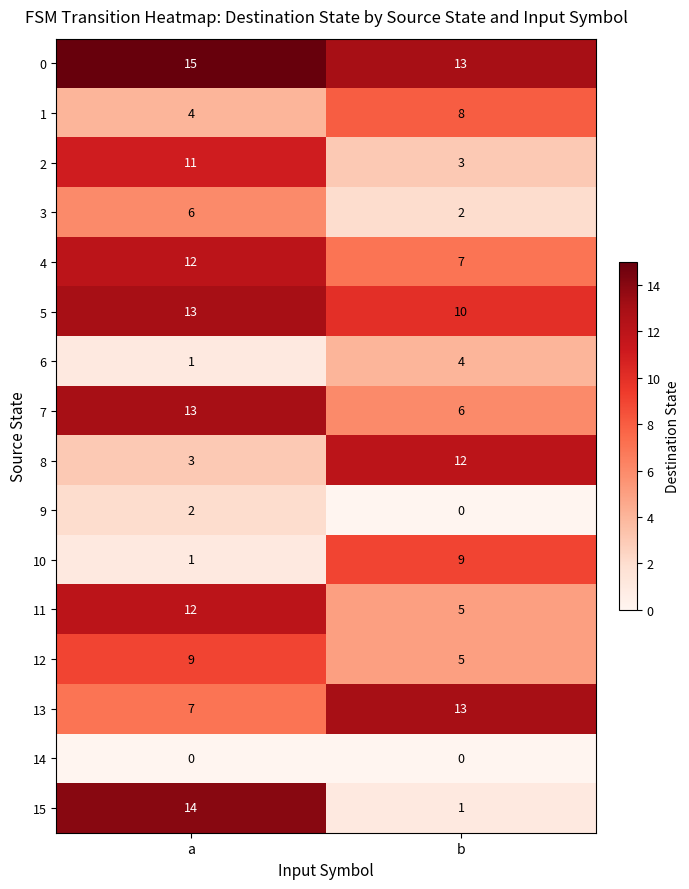

Where is 1 nearest to the value 6?

a